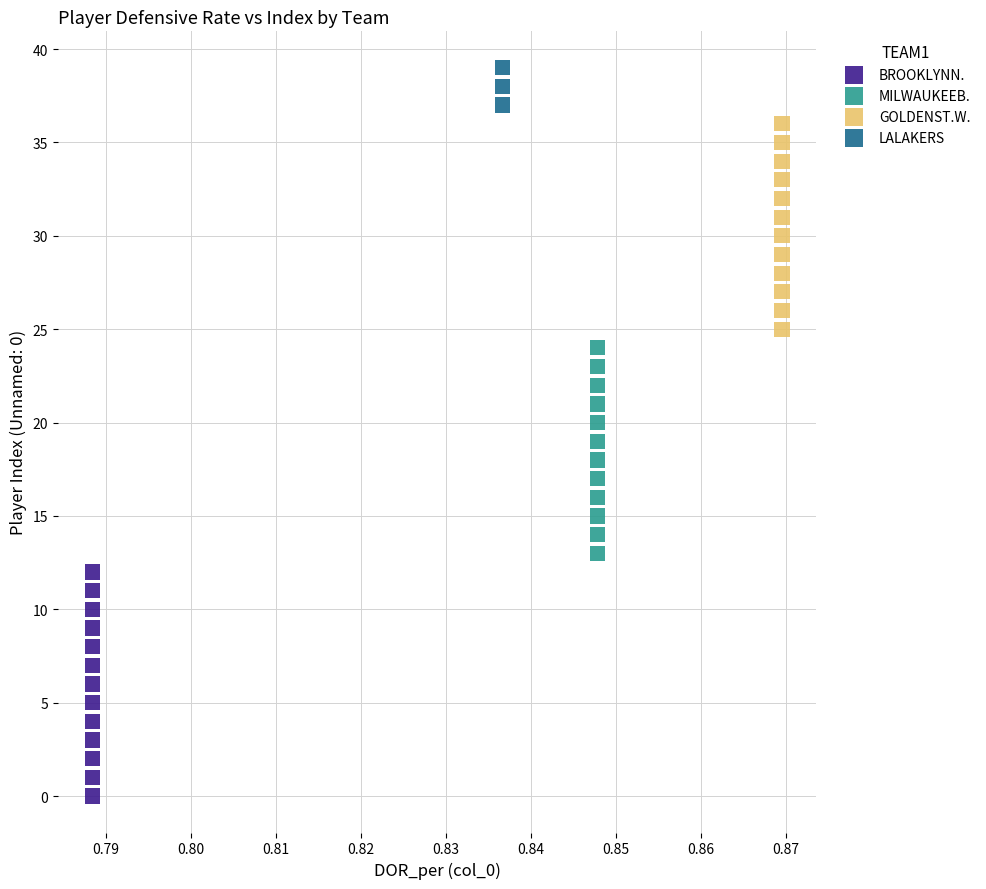

Which series contains the lowest Y value?

BROOKLYNN.